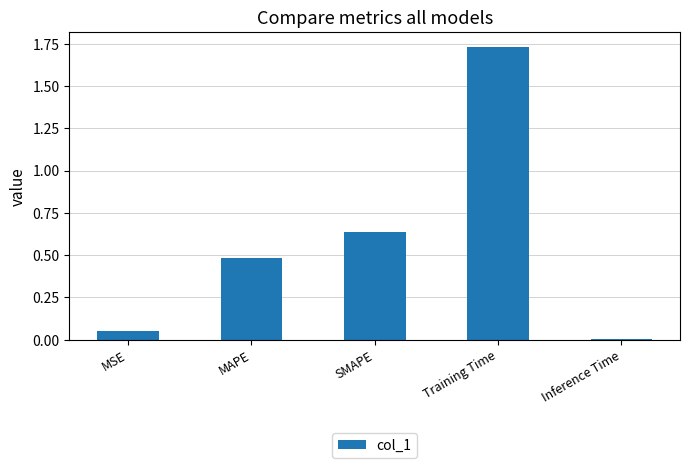

What is the value of the 2nd bar from the left?

0.5